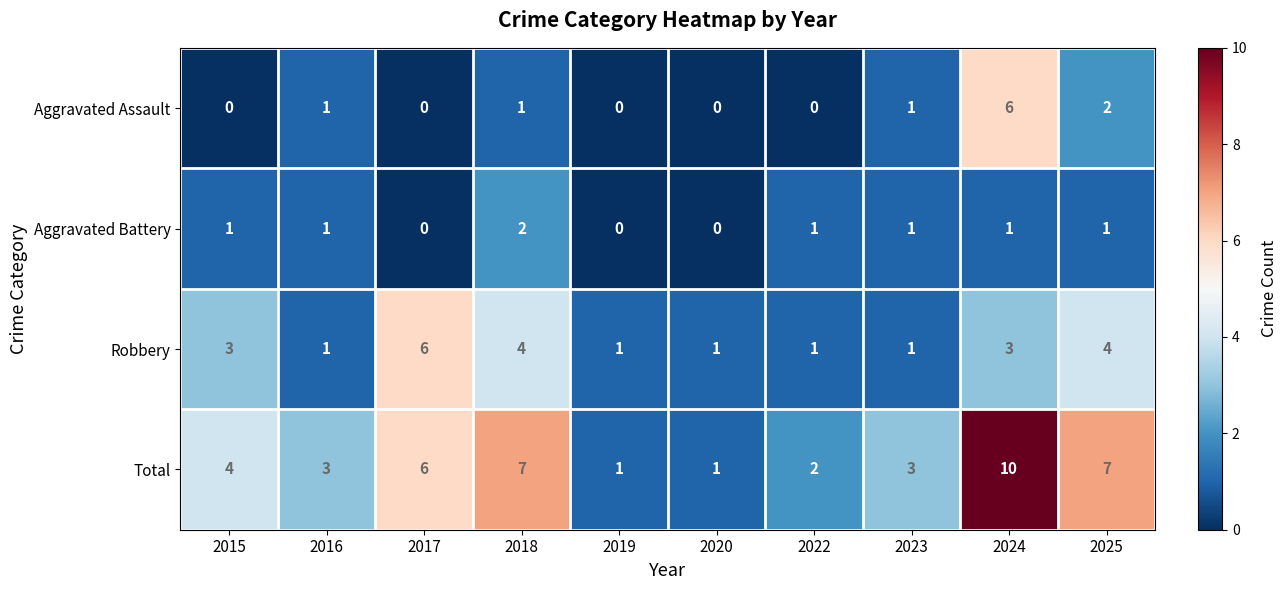

At which label does Aggravated Assault reach its peak?

2024